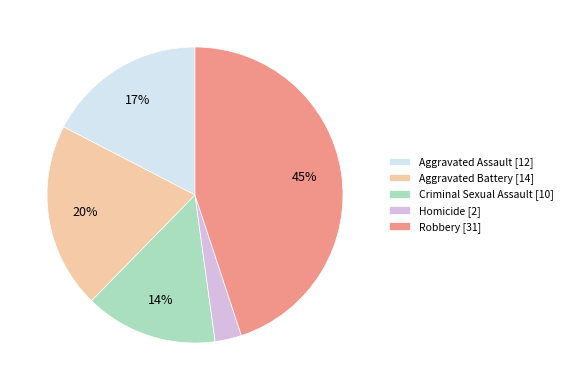

Is the sum of Aggravated Battery [14] and Aggravated Assault [12] greater than half?

No